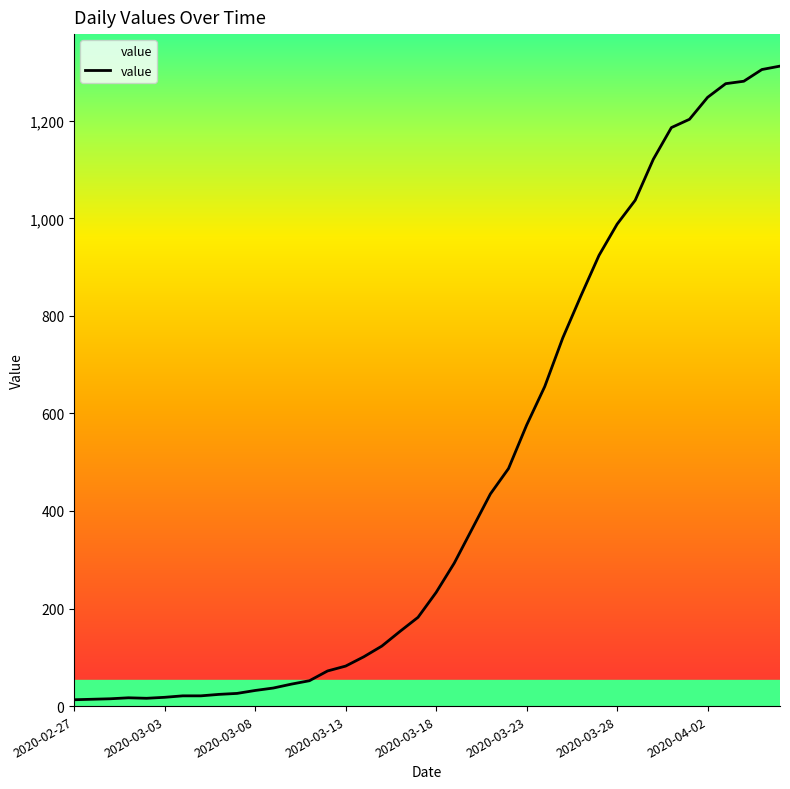

What is the minimum value shown in the chart?

13